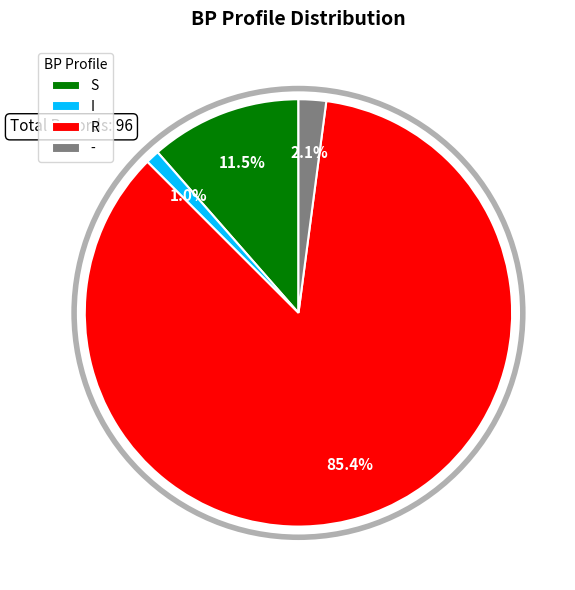

Which has a higher value, I or S?

S